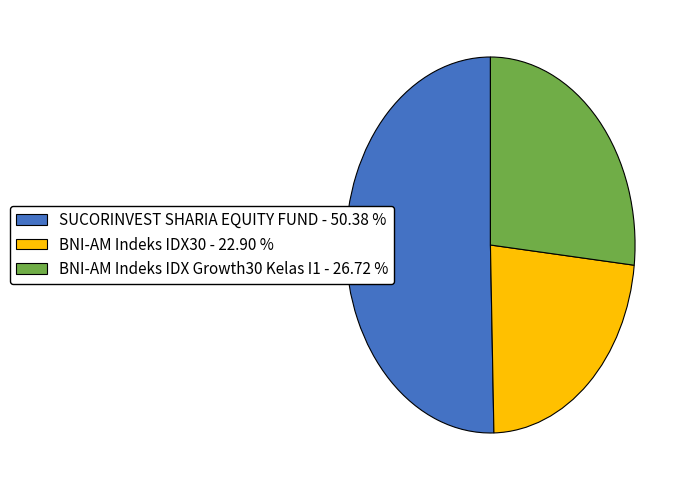

How many segments does this pie chart have?

3